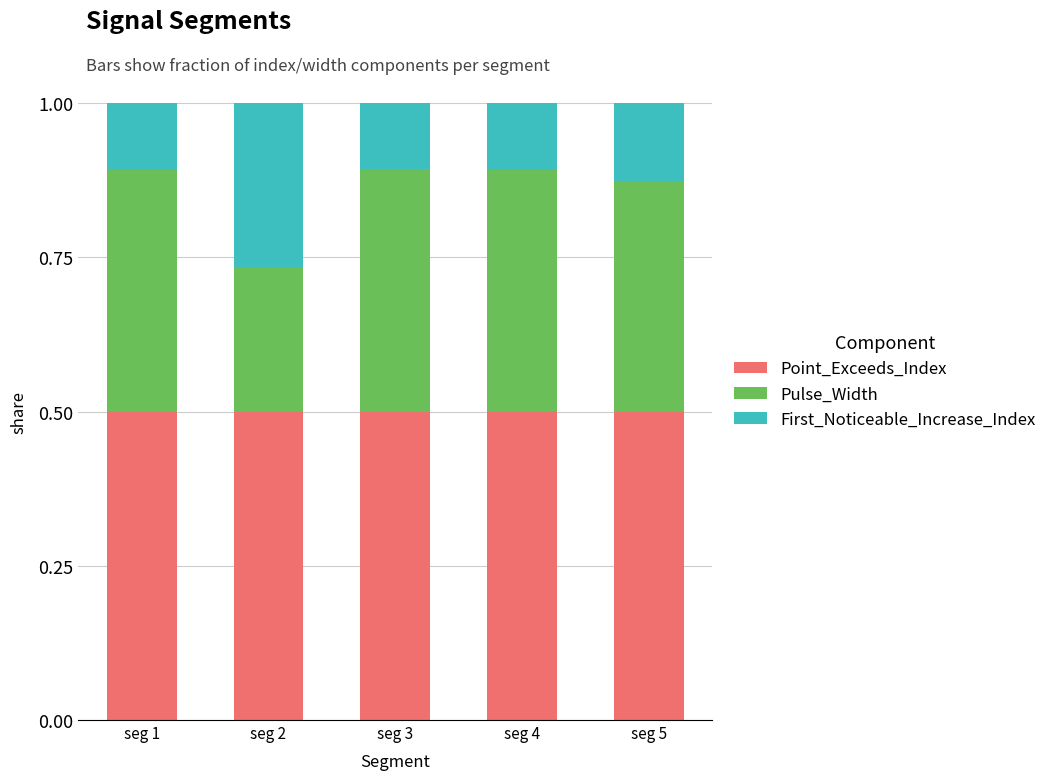

What is the total value across all series at seg 1?

1.0